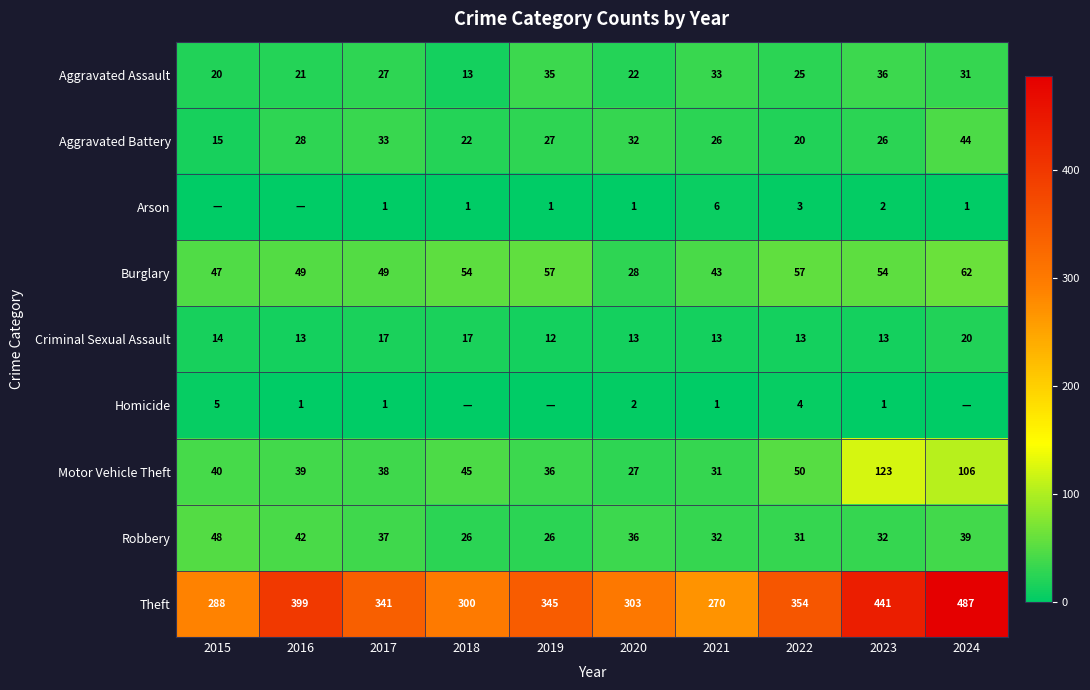

True or false: Homicide has a value of 2 at 2021.

False